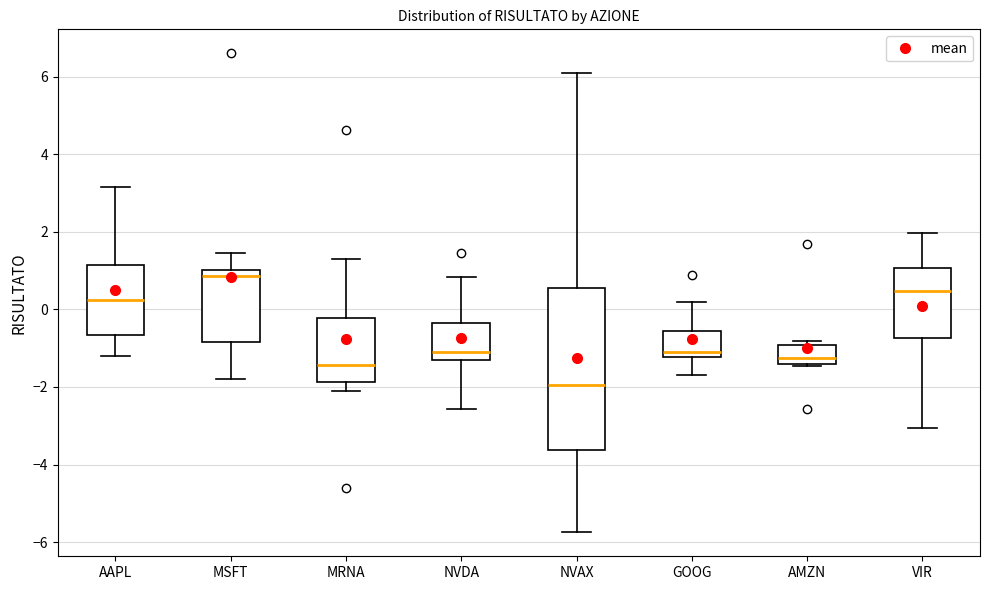

Which box is the tallest, from its lower edge to its upper edge?

NVAX